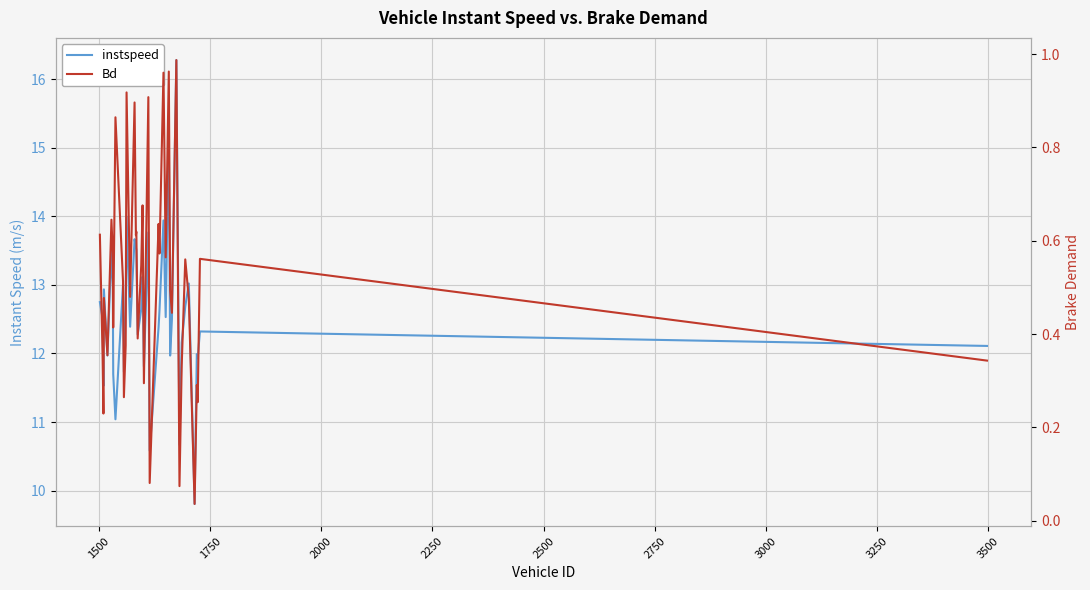

At how many categories does at least one series exceed 7?

40